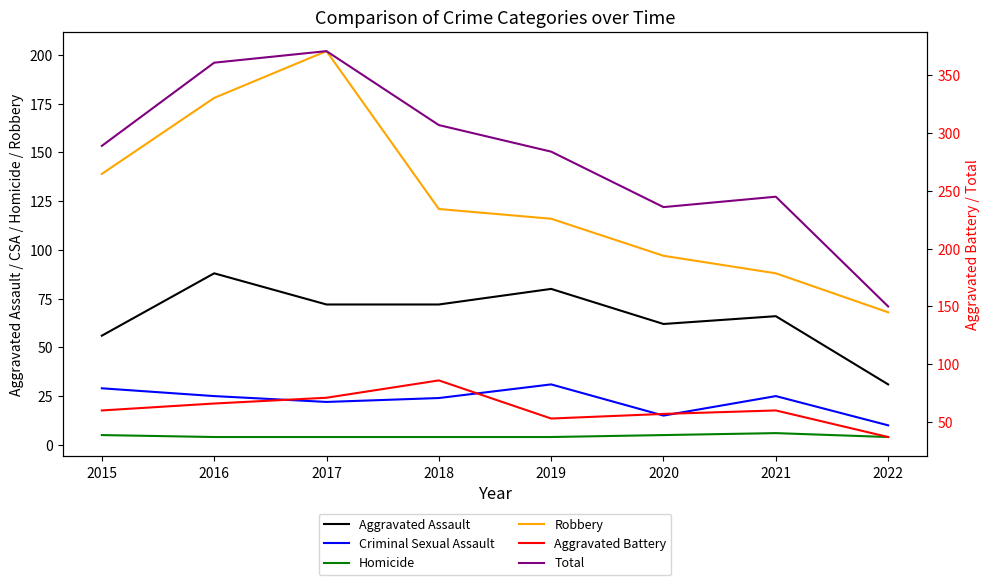

True or false: Criminal Sexual Assault has a value of 24 at 2018.

True